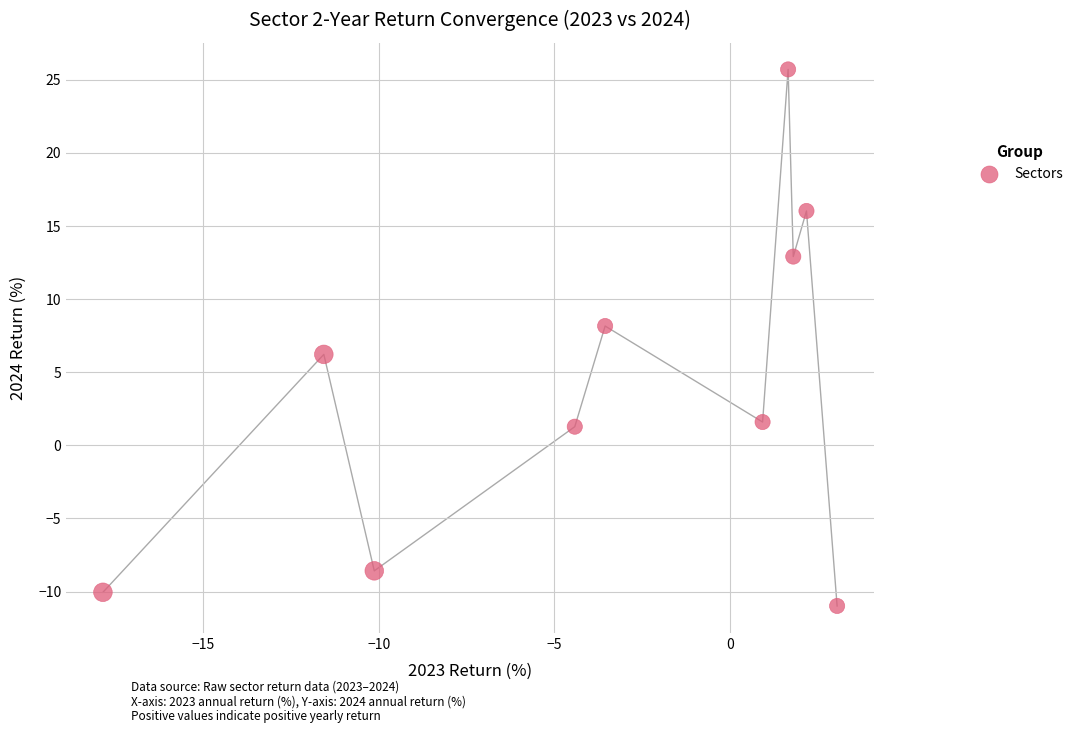

What is the average X value?

-3.8